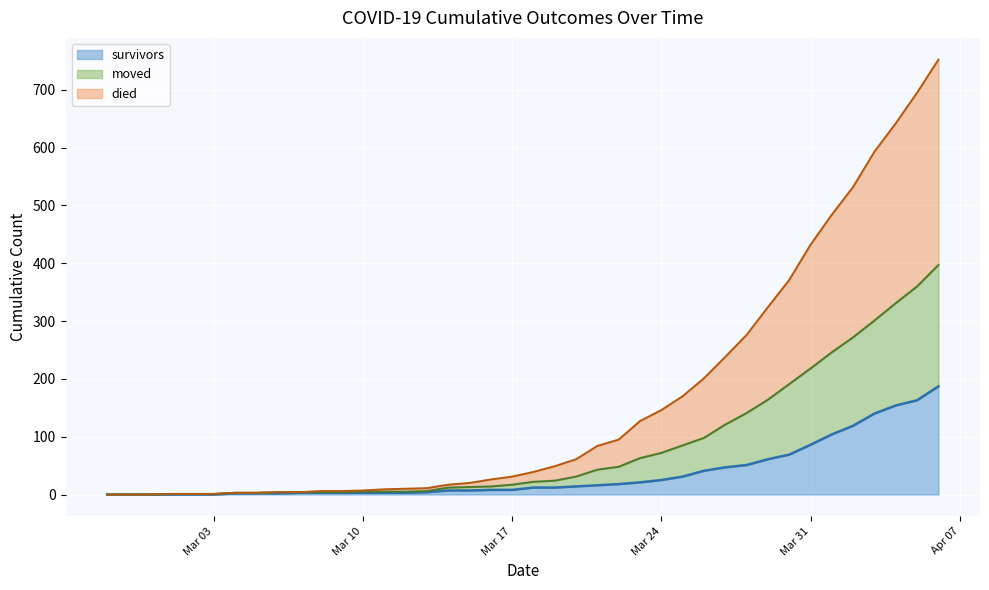

What is the highest value of the survivors series?

187